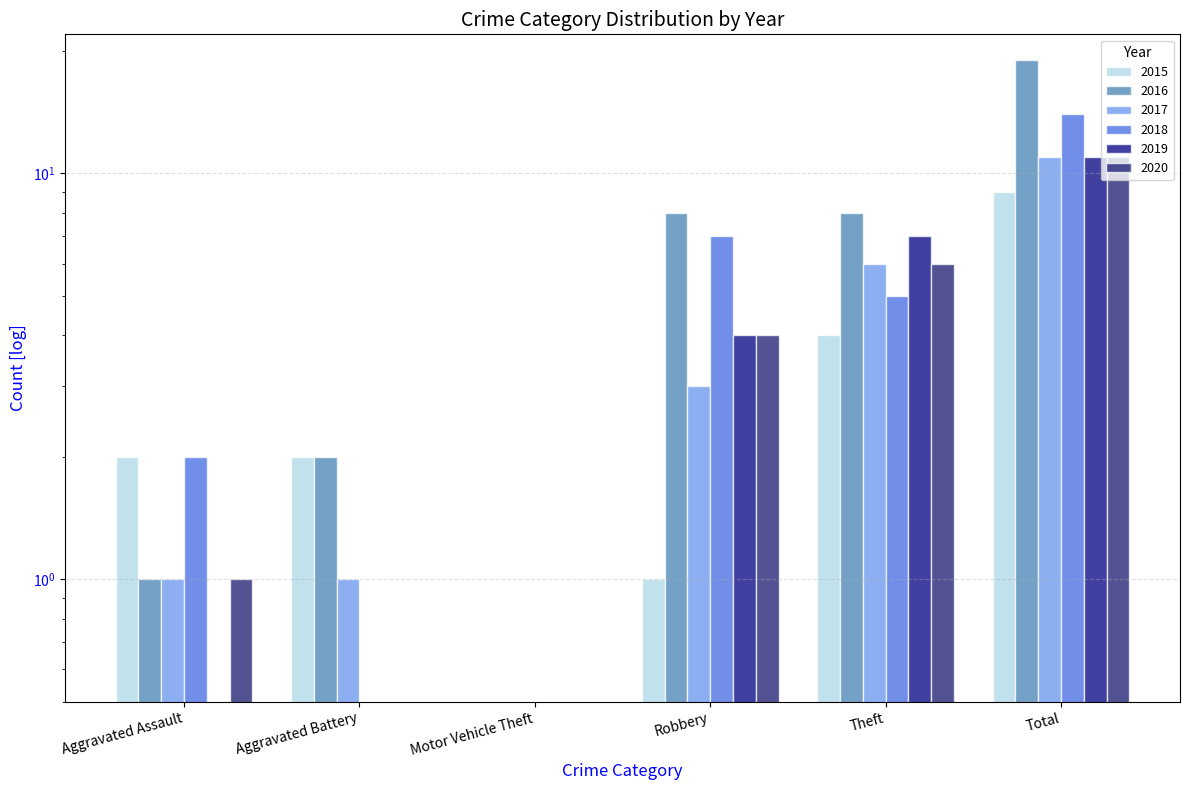

Reading left to right, extract all data points from this chart.

2015: 2	2	0	1	4	9
2016: 1	2	0	8	8	19
2017: 1	1	0	3	6	11
2018: 2	0	0	7	5	14
2019: 0	0	0	4	7	11
2020: 1	0	0	4	6	11